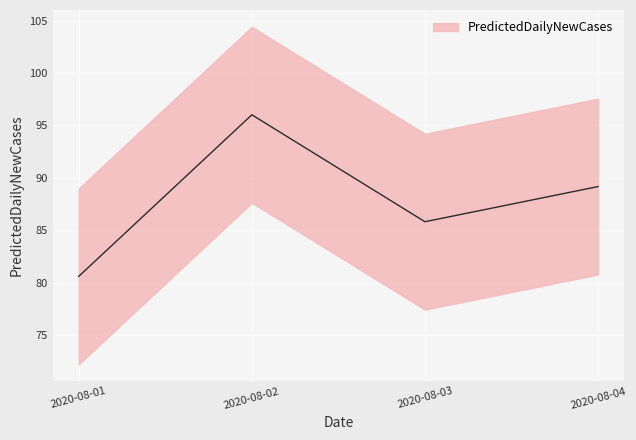

Rank the categories by value from lowest to highest.

2020-08-01, 2020-08-03, 2020-08-04, 2020-08-02